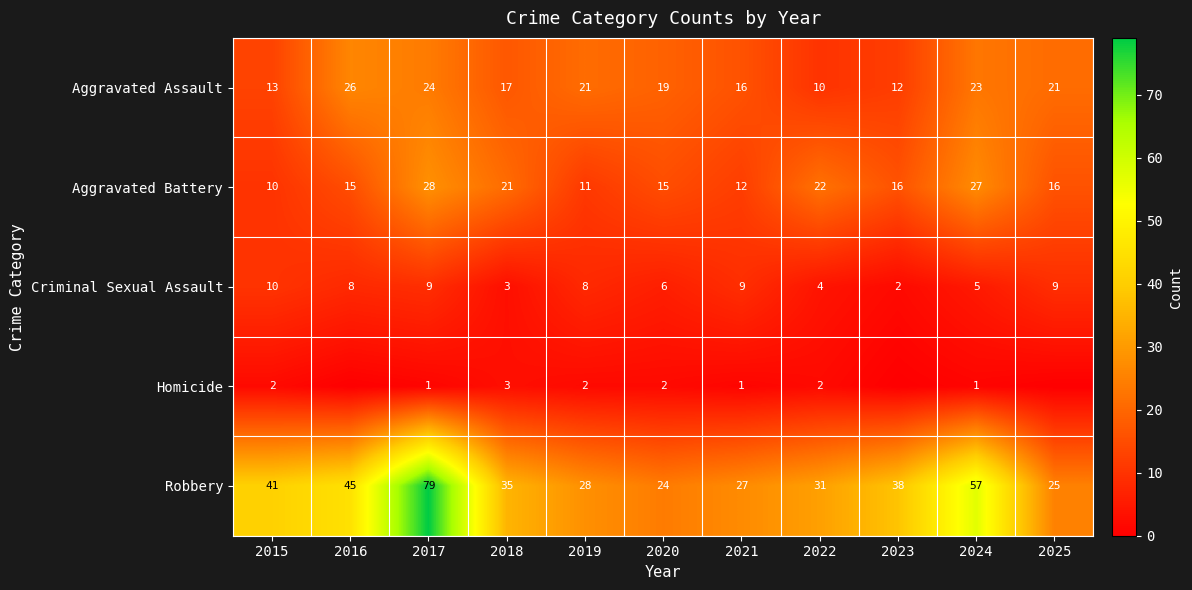

Is it true that Criminal Sexual Assault equals 2 at 2024?

False